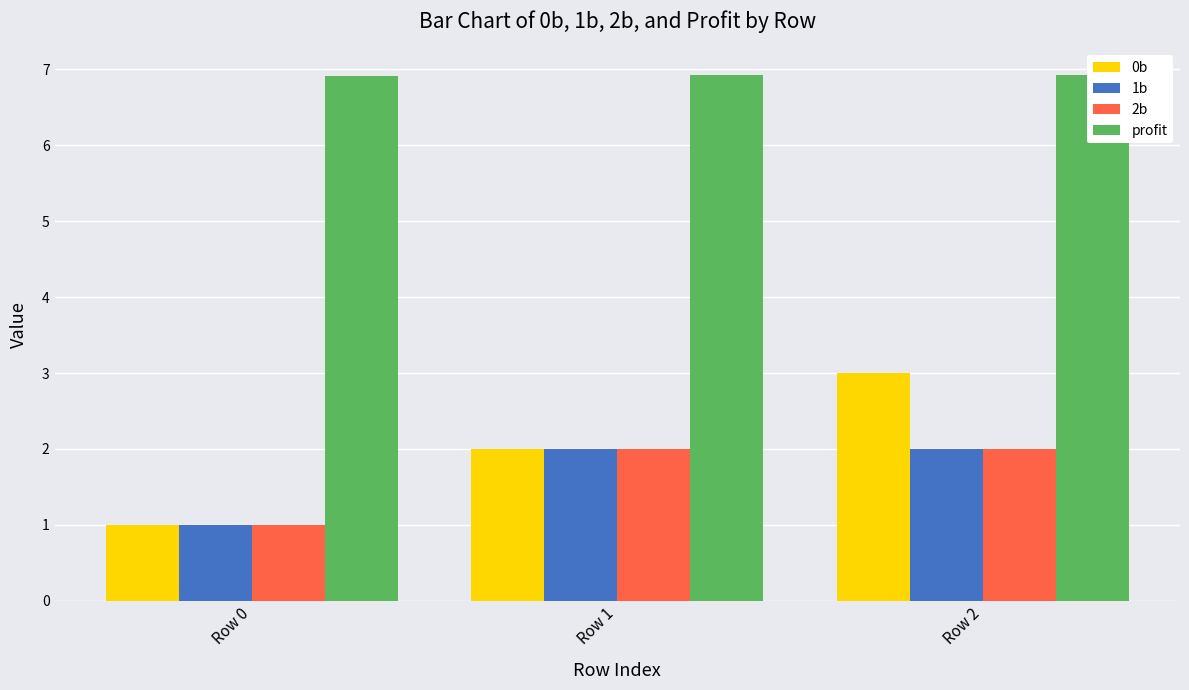

At how many categories does at least one series exceed 6?

3